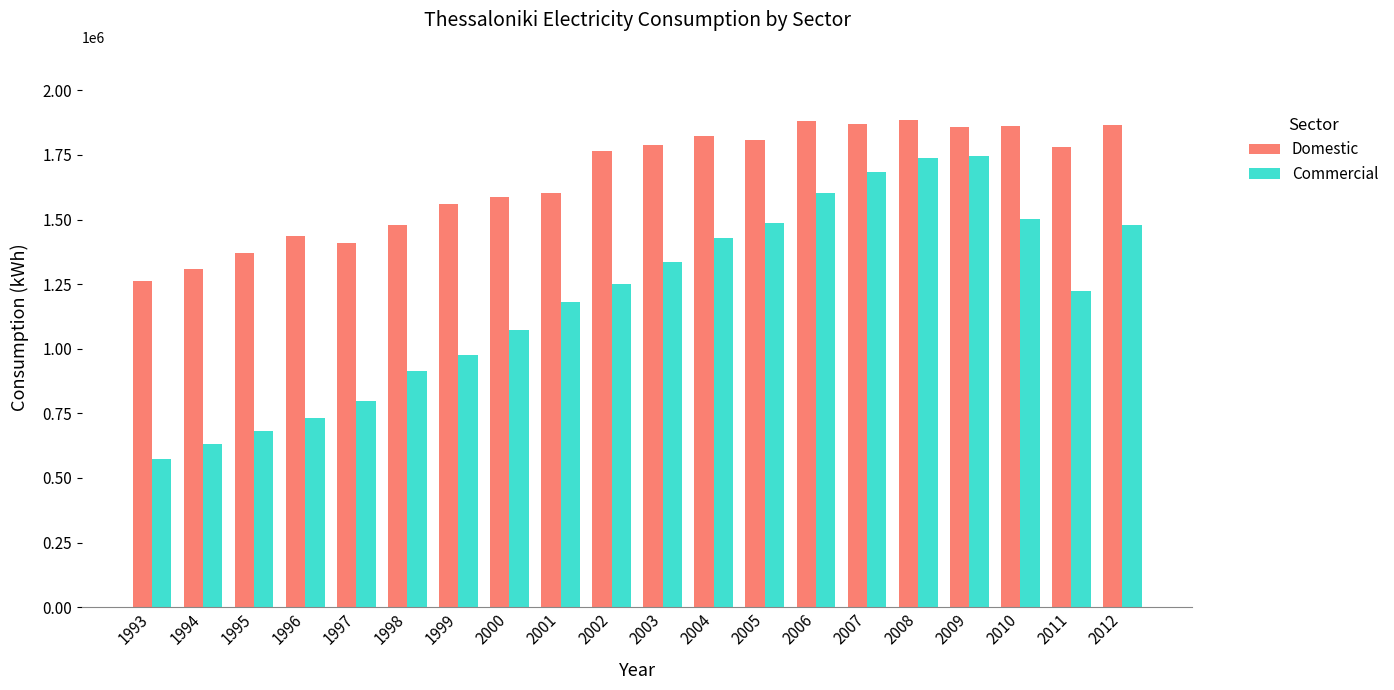

Which series changed the most between 1993 and 2012?

Commercial